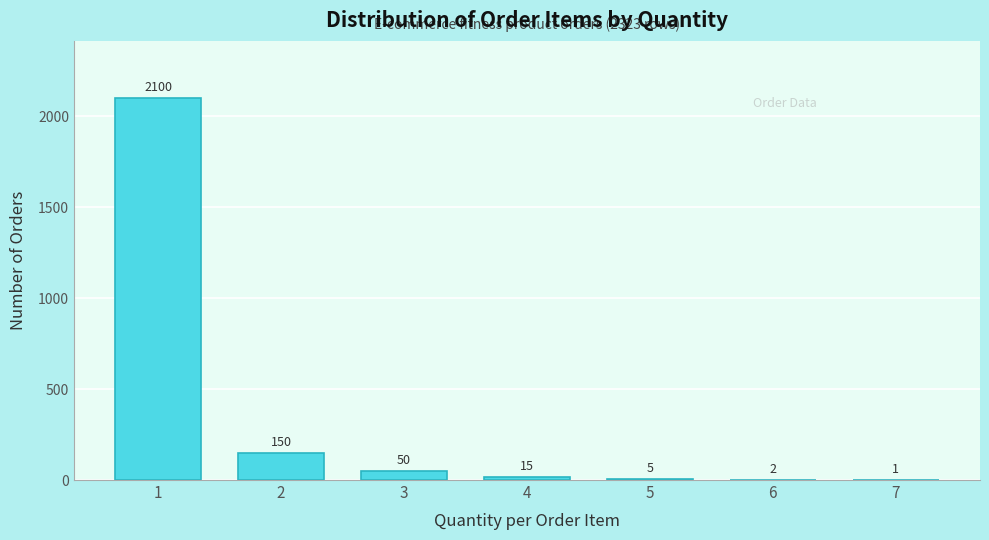

Reading left to right, what are all the values shown in this chart?

1=2100	2=150	3=50	4=15	5=5	6=2	7=1